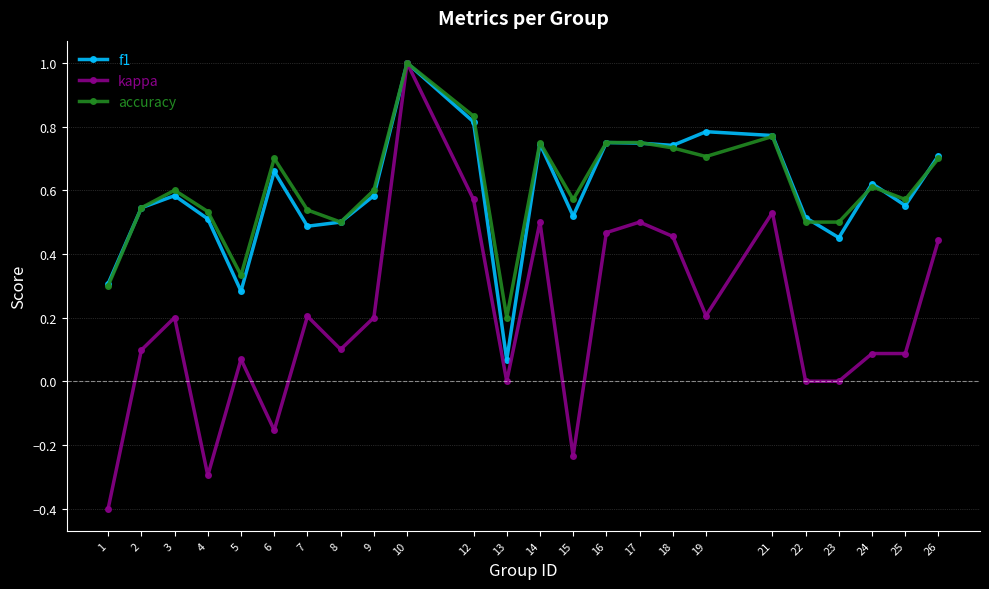

At which category does accuracy reach its first local valley?

5